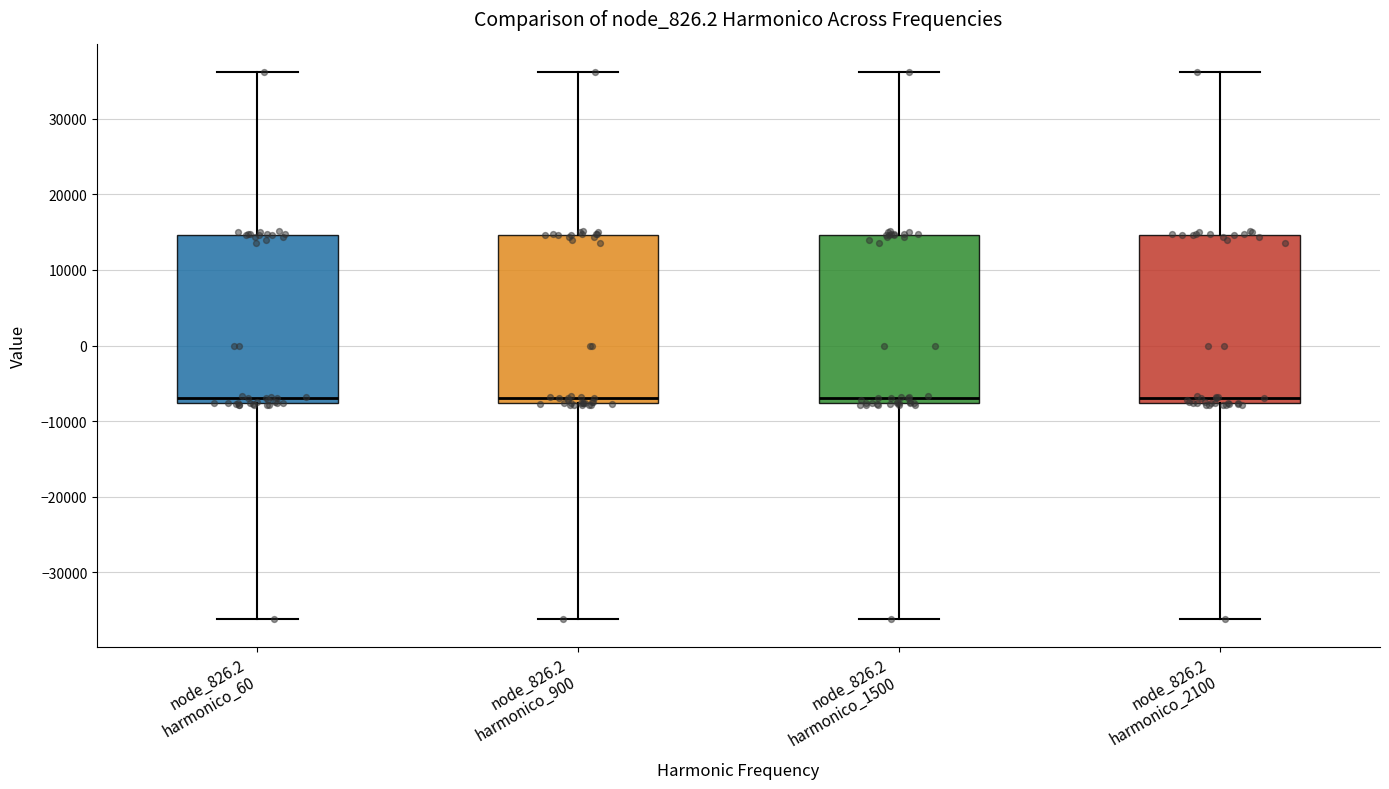

Reading left to right, read every box against the y-axis: the position of its median line, the range the box covers, and the ends of its whiskers. The values are not printed on the chart, so give them approximately, as read against the axis.

node_826.2 harmonico_60: median -7000, box -8000 to 15000, whiskers -36000 to 36000
node_826.2 harmonico_900: median -7000, box -8000 to 15000, whiskers -36000 to 36000
node_826.2 harmonico_1500: median -7000, box -8000 to 15000, whiskers -36000 to 36000
node_826.2 harmonico_2100: median -7000, box -8000 to 15000, whiskers -36000 to 36000